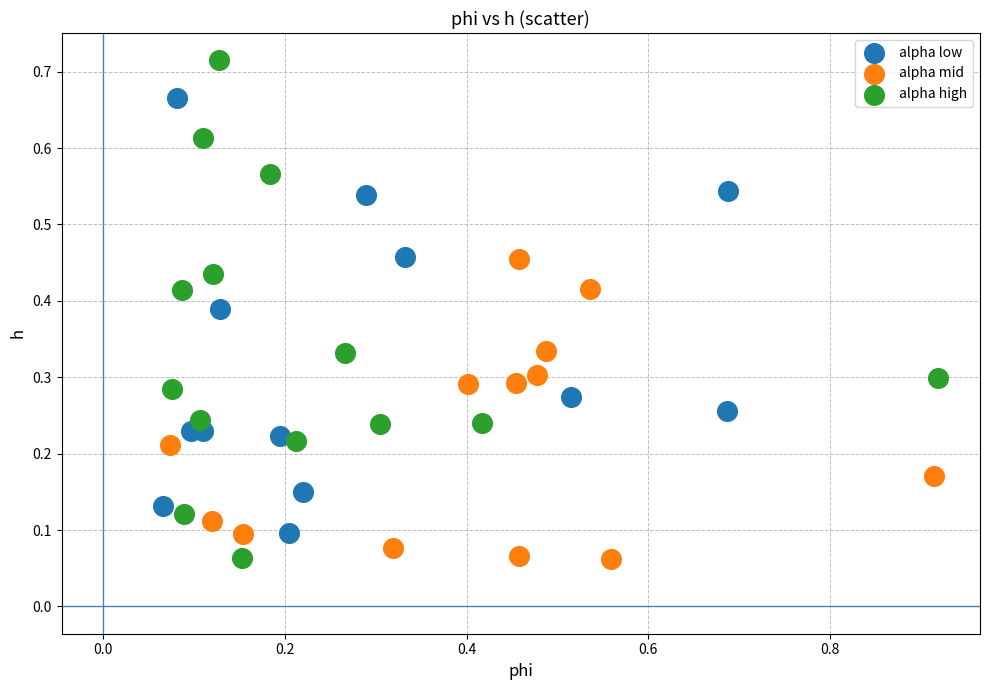

Which series contains the highest Y value?

alpha high